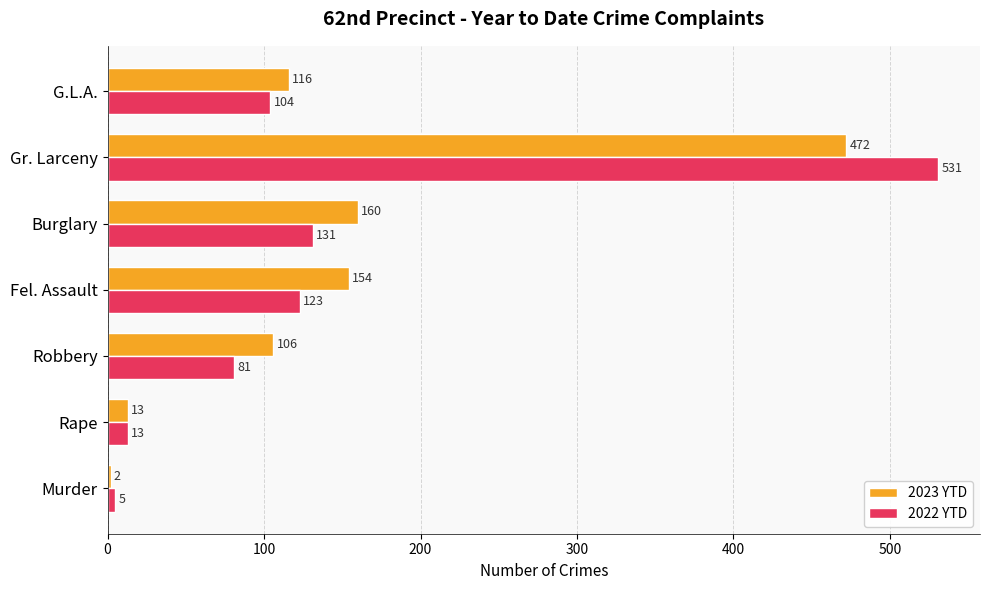

List the series in order of their overall mean, highest first.

2023 YTD, 2022 YTD